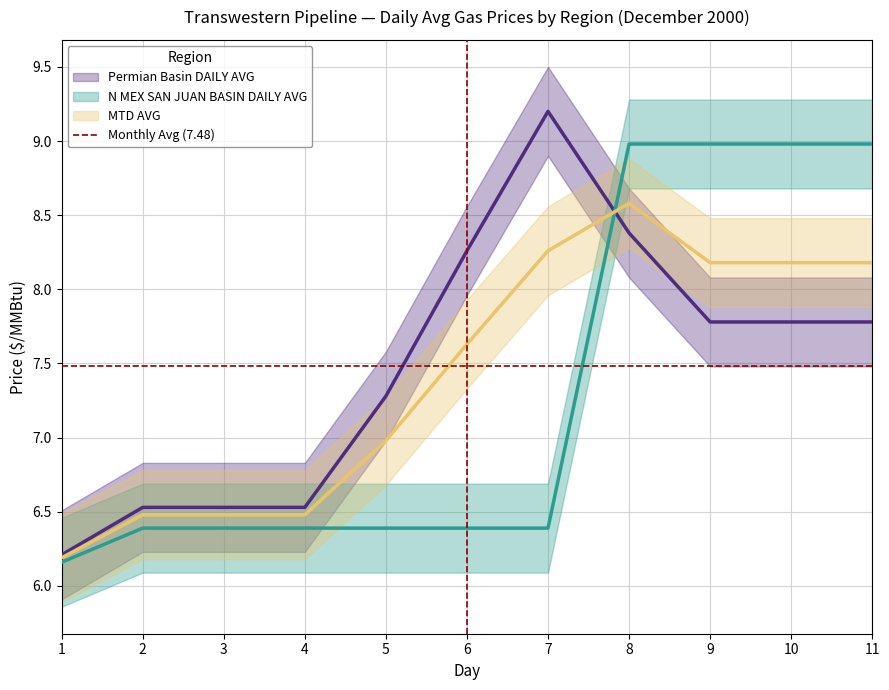

Reading right to left, transcribe all the data shown in this chart.

Permian Basin DAILY AVG: 11=7.8	10=7.8	9=7.8	8=8.4	7=9.2	6=8.3	5=7.3	4=6.5	3=6.5	2=6.5	1=6.2
N MEX SAN JUAN BASIN DAILY AVG: 11=9.0	10=9.0	9=9.0	8=9.0	7=6.4	6=6.4	5=6.4	4=6.4	3=6.4	2=6.4	1=6.2
MTD AVG: 11=8.2	10=8.2	9=8.2	8=8.6	7=8.3	6=7.6	5=7.0	4=6.5	3=6.5	2=6.5	1=6.2